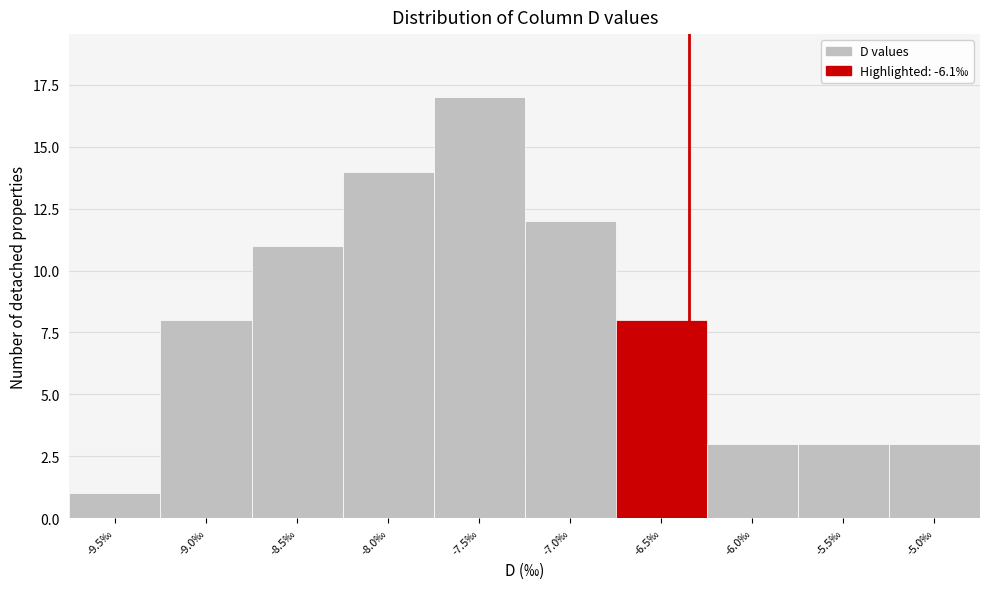

Reading left to right, transcribe all the data shown in this chart.

-9.5‰=1	-9.0‰=8	-8.5‰=11	-8.0‰=14	-7.5‰=17	-7.0‰=12	-6.5‰=8	-6.0‰=3	-5.5‰=3	-5.0‰=3